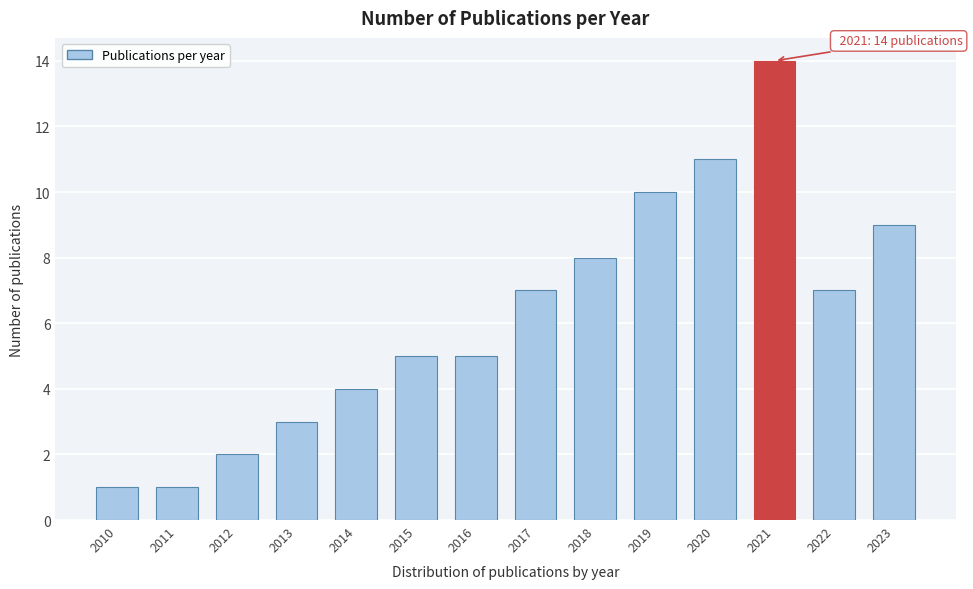

Reading left to right, list all the values displayed in this chart.

1	1	2	3	4	5	5	7	8	10	11	14	7	9